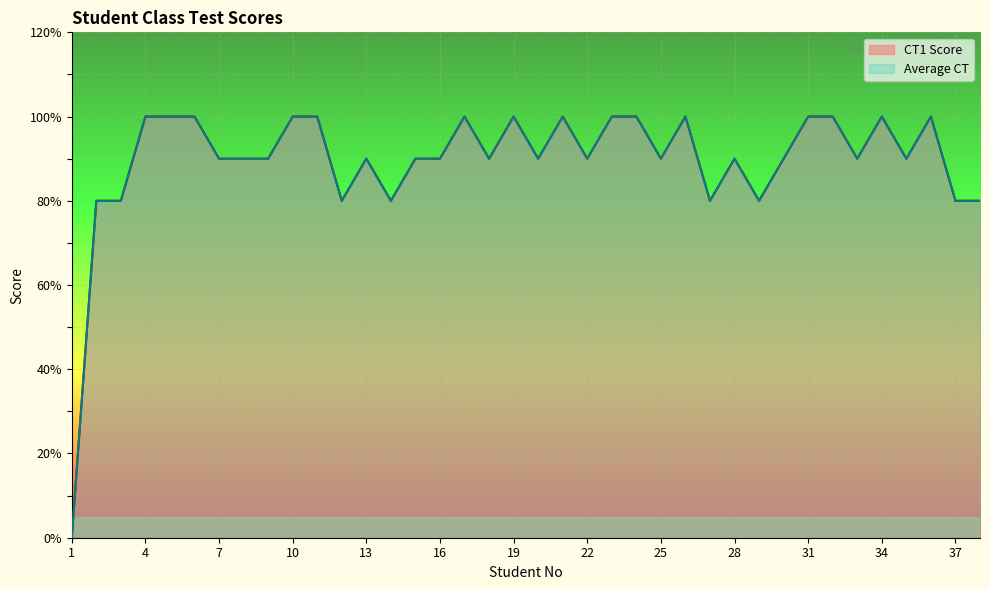

Is it true that Average CT equals 43 at 1?

False